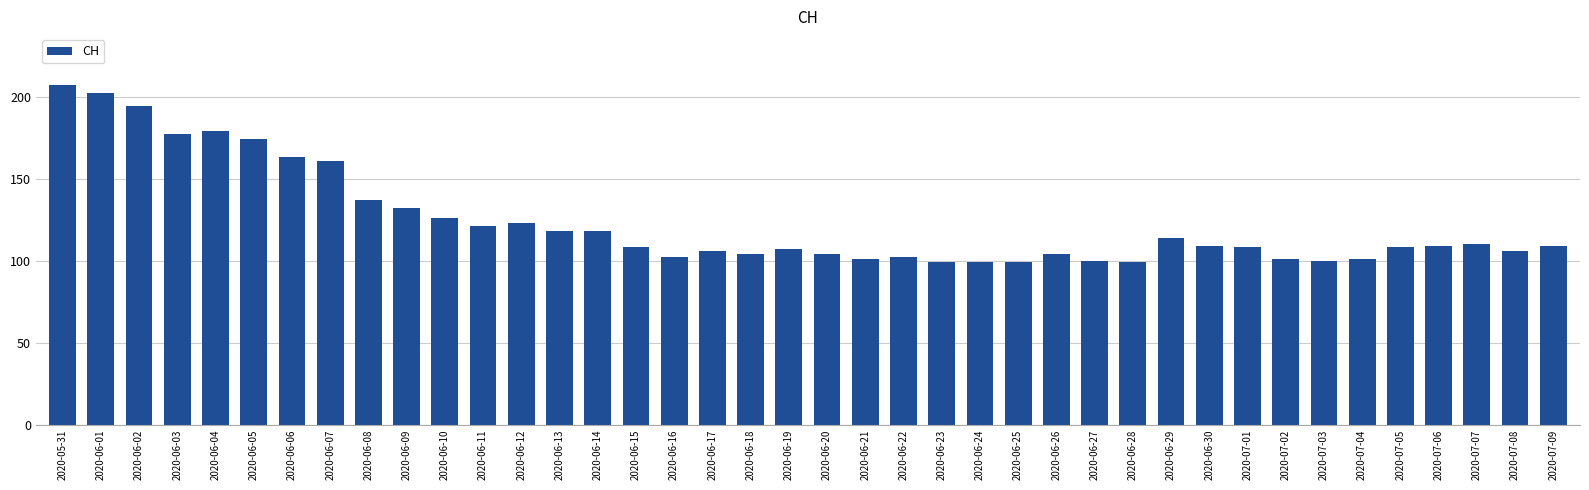

Are the bars grouped side by side (vs. stacked)?

No